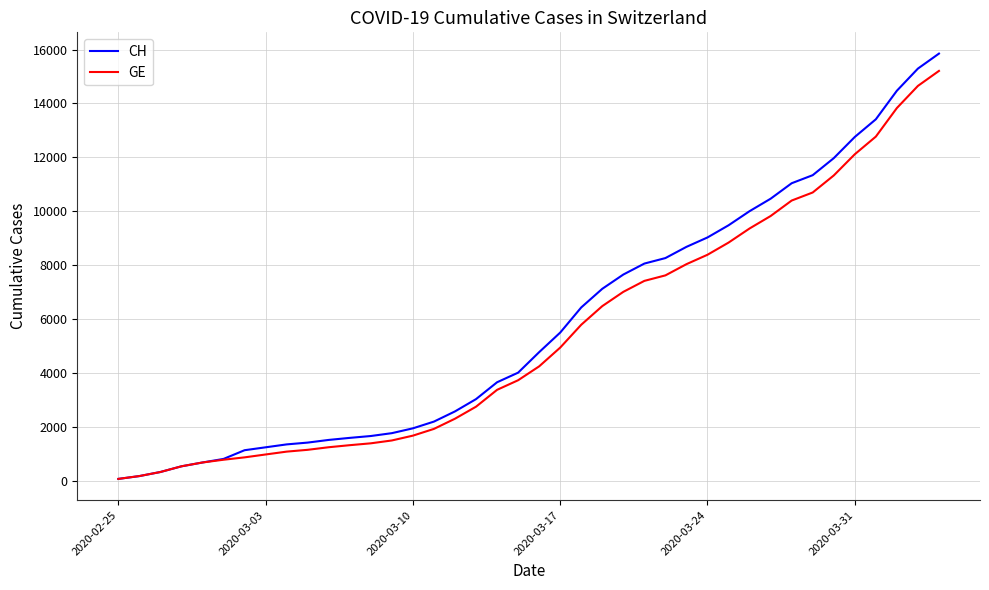

What is the greatest value displayed?

15850